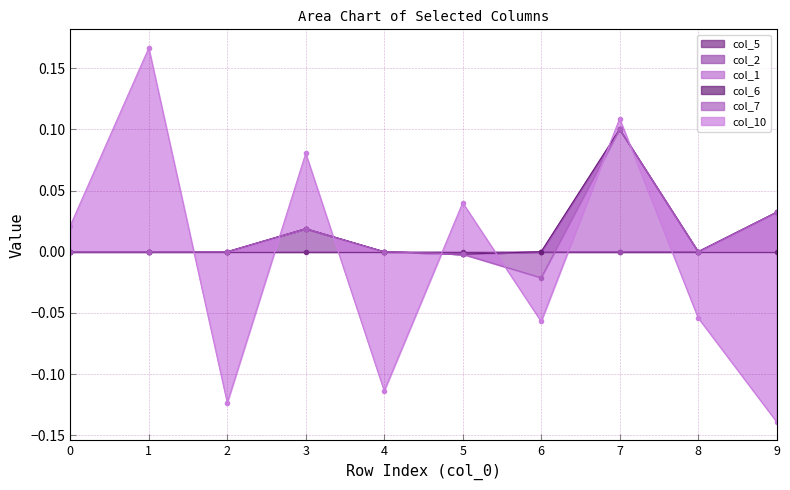

Does the chart have visible grid lines?

Yes